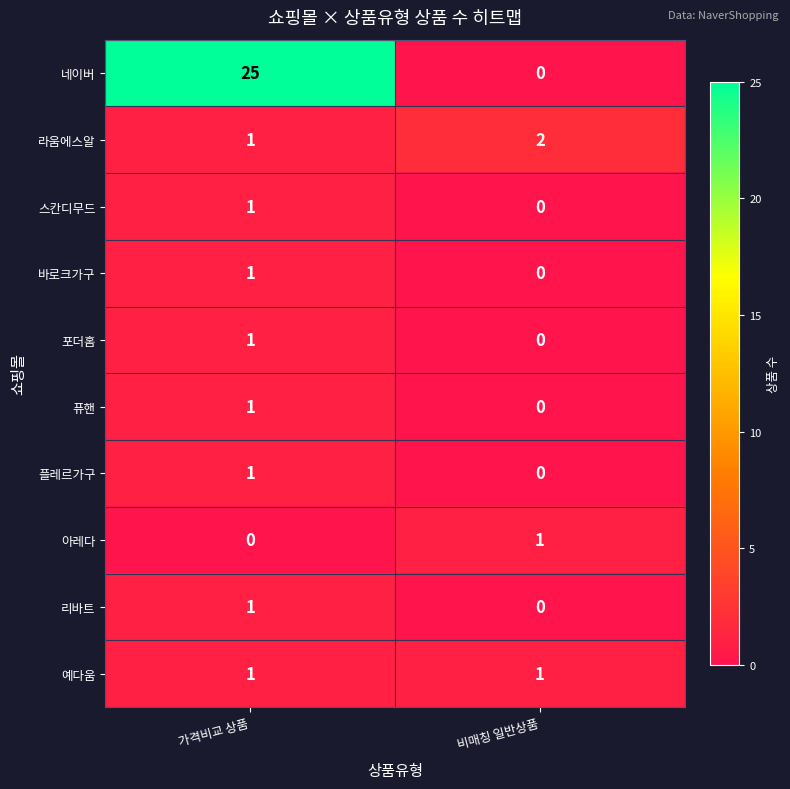

Which category has the lowest value in the 퓨핸 series?

비매칭 일반상품